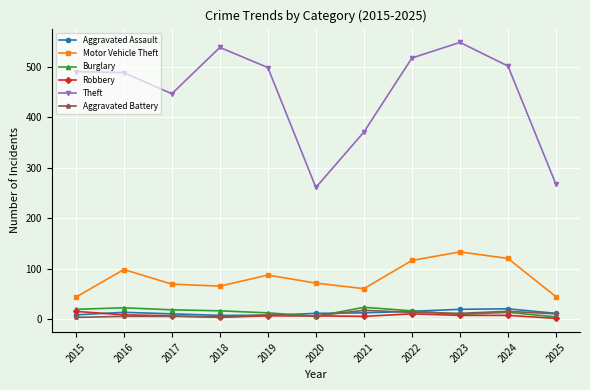

At how many categories does at least one series exceed 147?

11